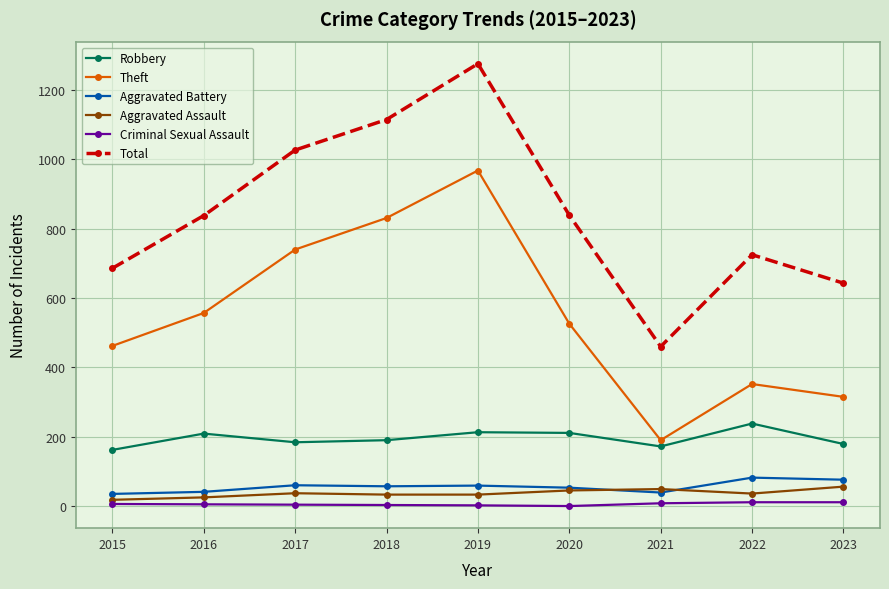

True or false: Theft has a value of 740 at 2017.

True